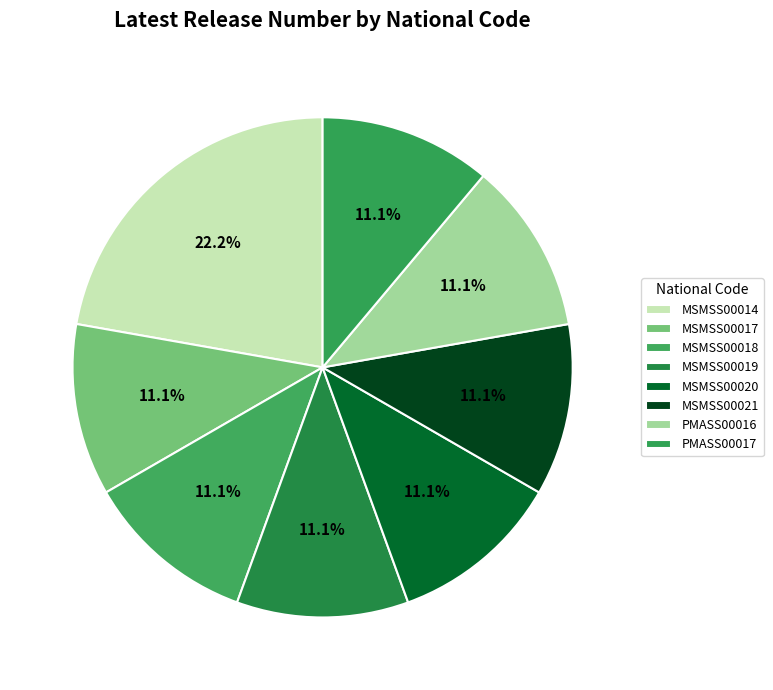

How many slices are in this pie chart?

8